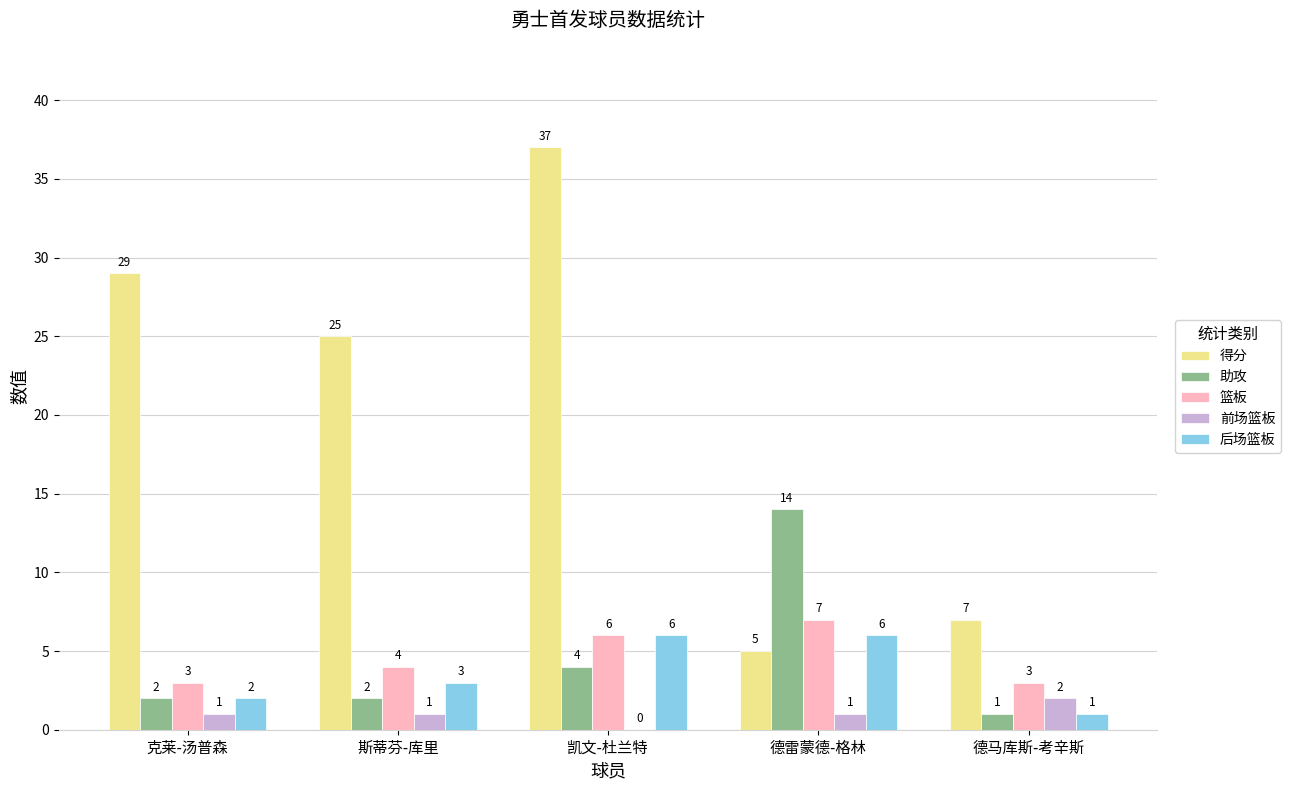

What is the sum of all 助攻 values?

23